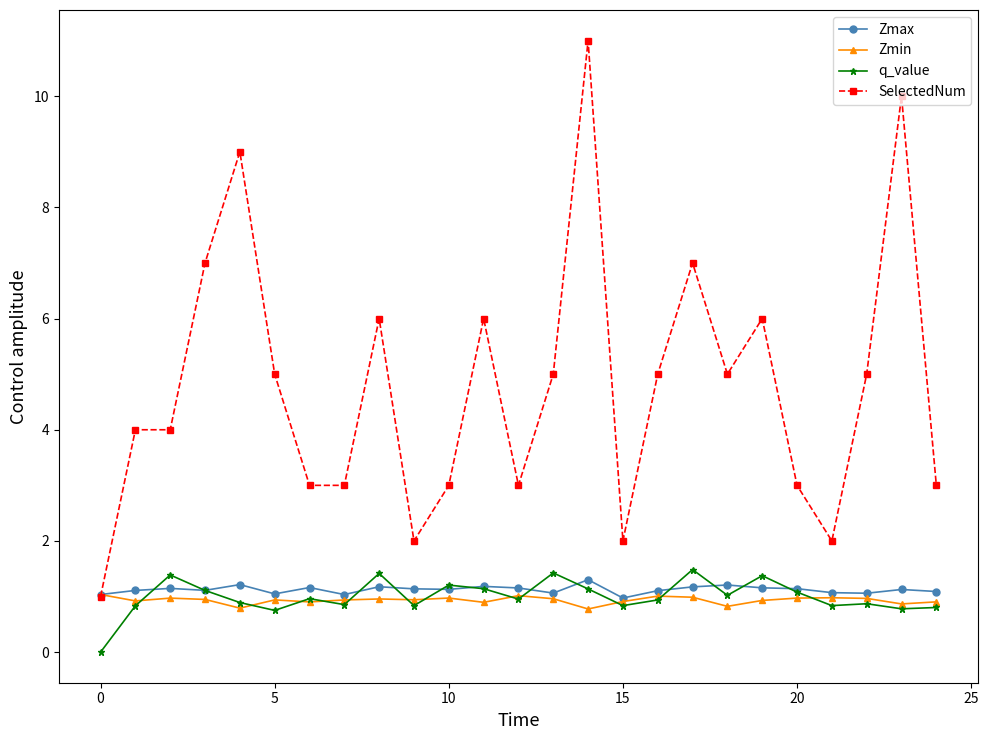

Which series has the largest total across all categories?

SelectedNum